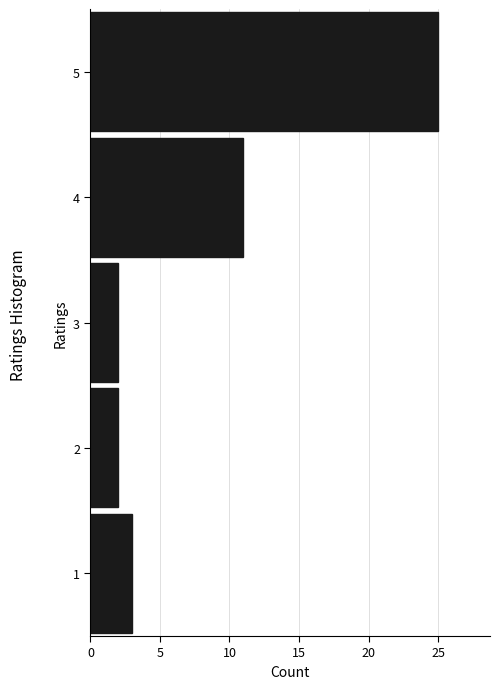

What is the length of the bar covering 0.5 to 1.5 on the y-axis? The values are not printed on the chart, so give them approximately, as read against the axis.

3